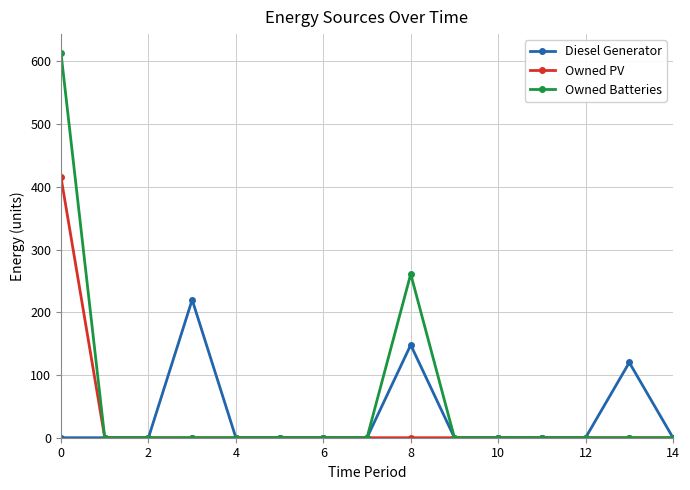

Which series has the largest range (max minus min)?

Owned Batteries